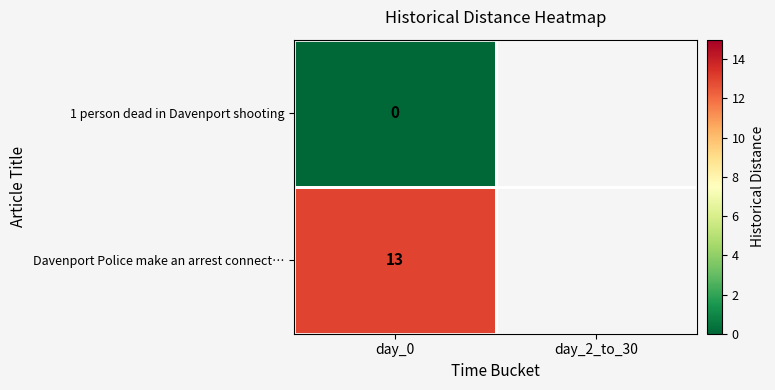

What is the maximum value shown in the chart?

13.0